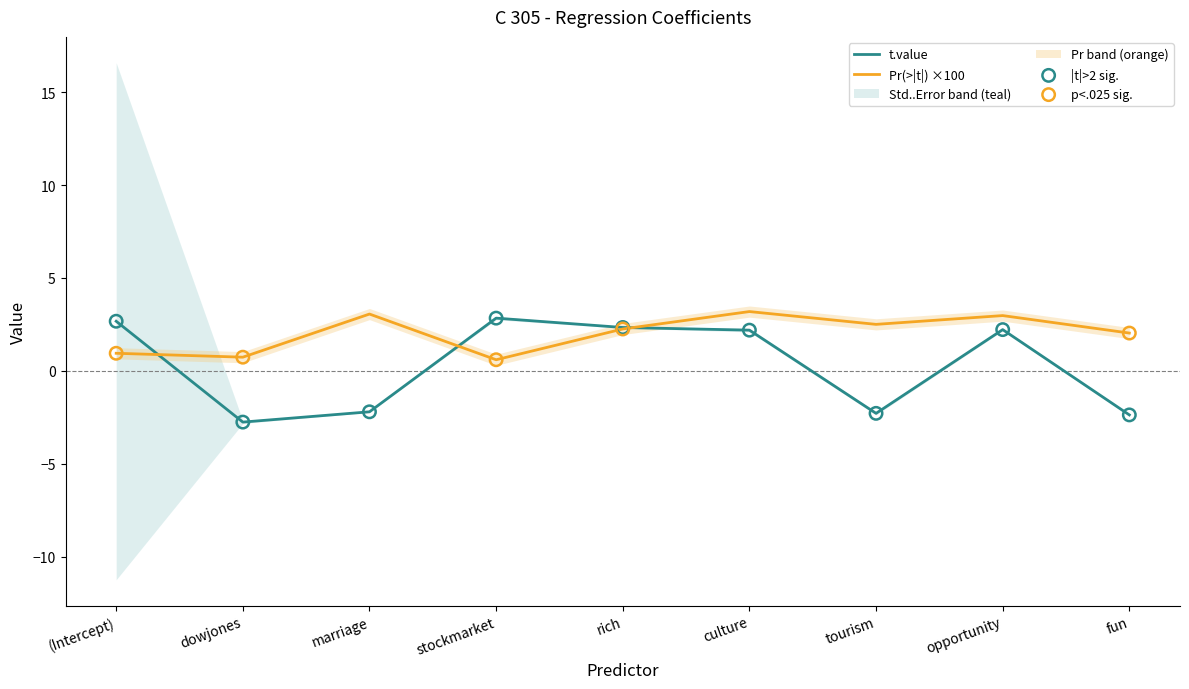

Which series has the largest Y range (max minus min)?

t.value